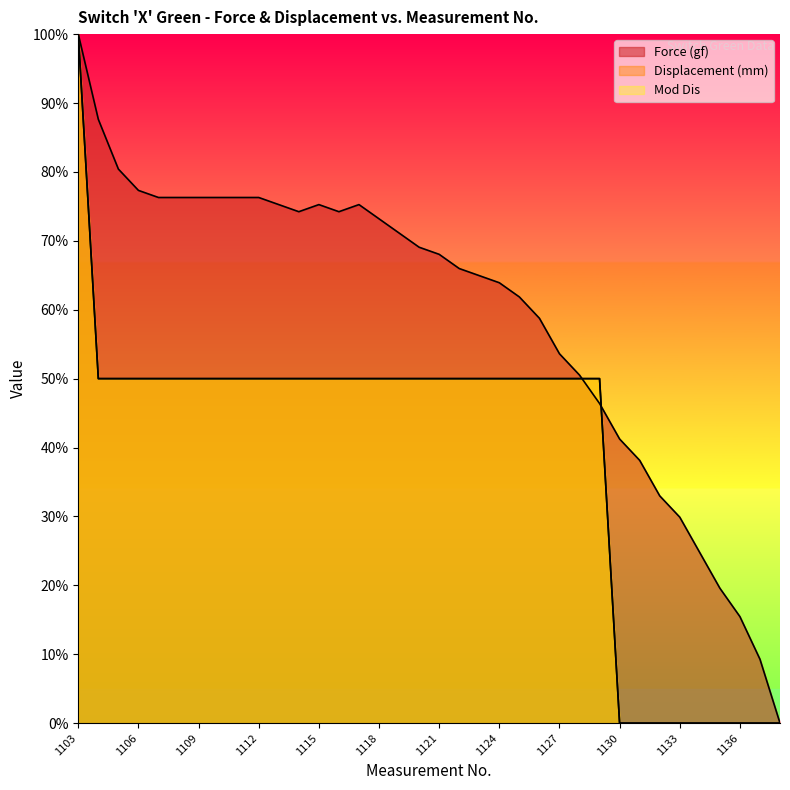

Which series changed the most between 1110 and 1120?

Force (gf)